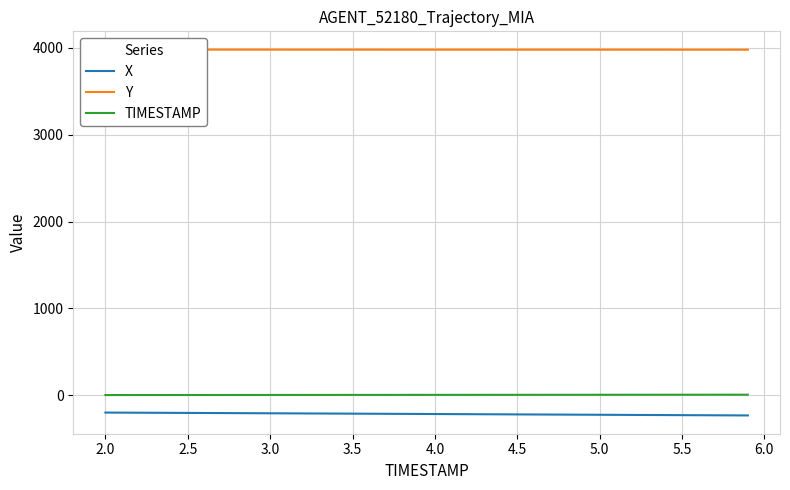

True or false: TIMESTAMP has more than 2 points higher than both neighbors.

False